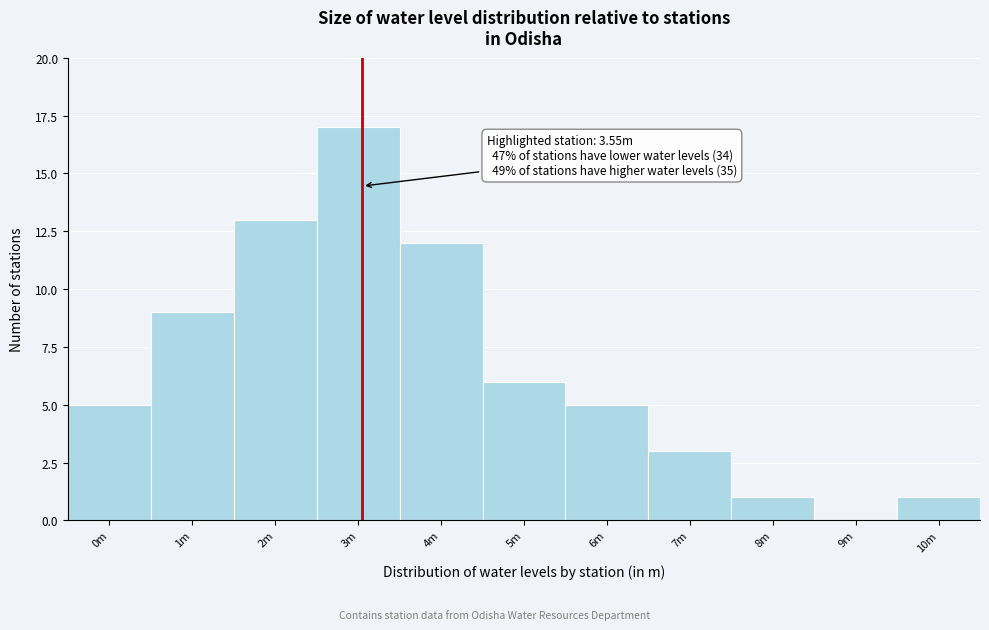

Reading left to right, list all the values displayed in this chart.

0m=5	1m=9	2m=13	3m=17	4m=12	5m=6	6m=5	7m=3	8m=1	9m=0	10m=1